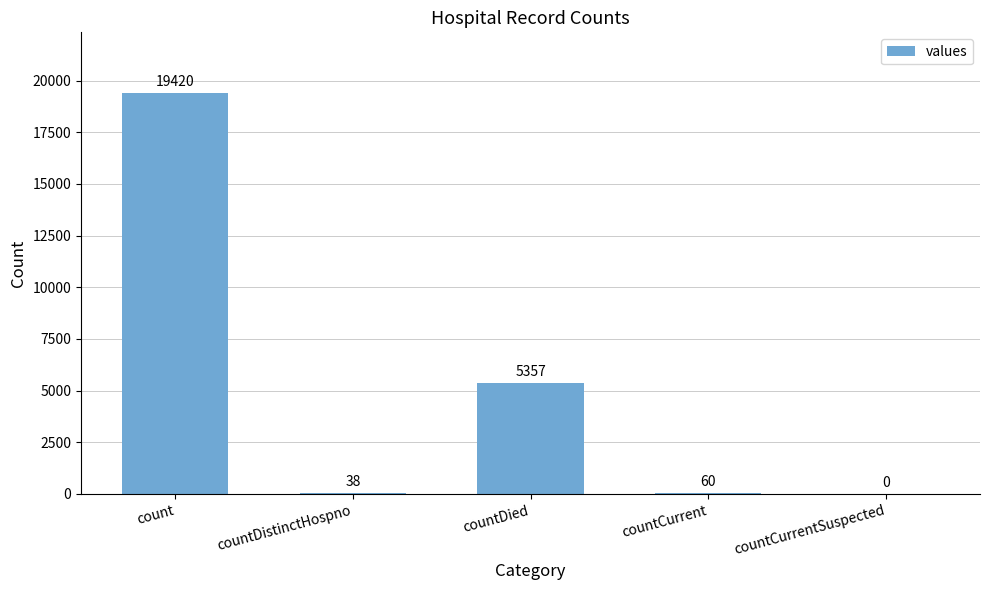

Which label corresponds to the largest value in the chart?

count